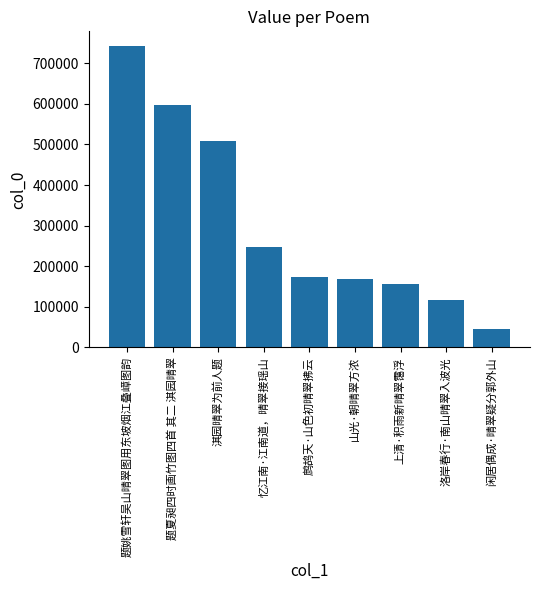

Which category has the lowest value across all series?

闲居偶成·晴翠疑分郭外山